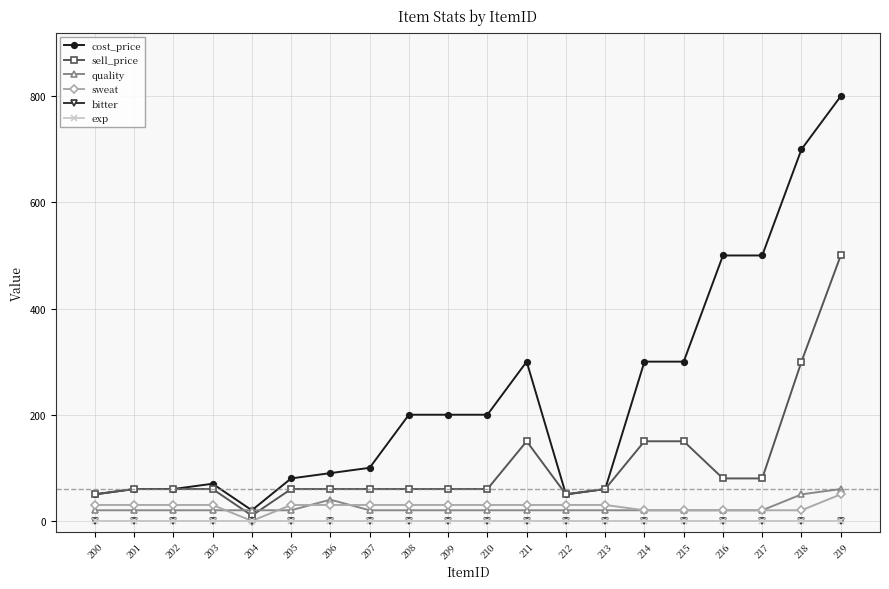

At which label is sweat closest to 25?

200